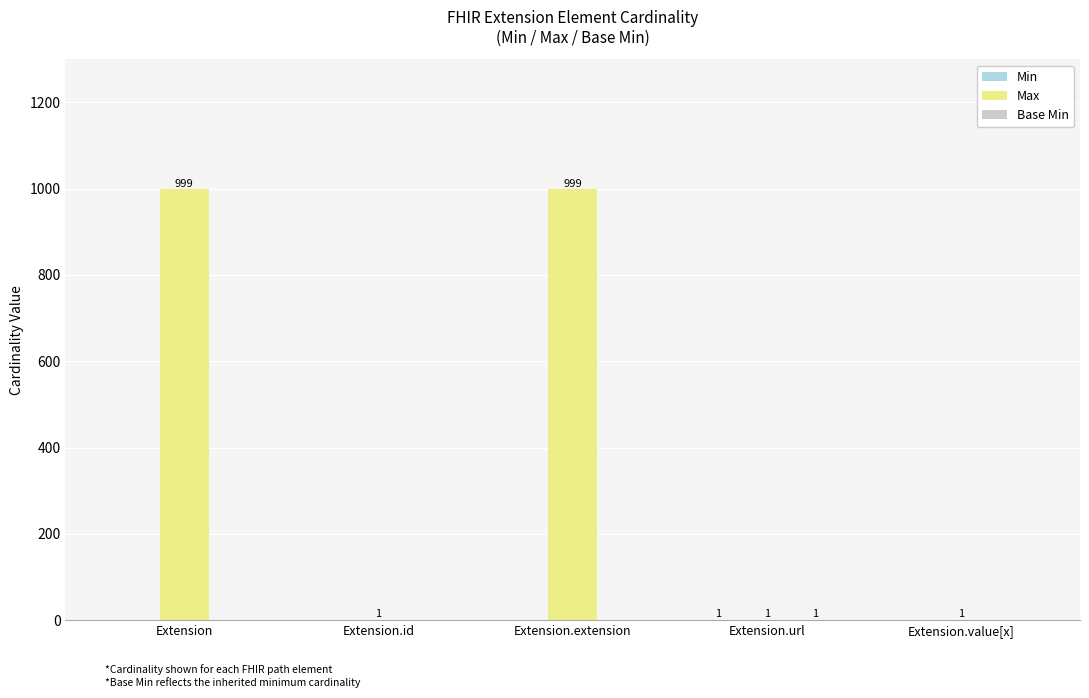

Which series has the largest total across all categories?

Max